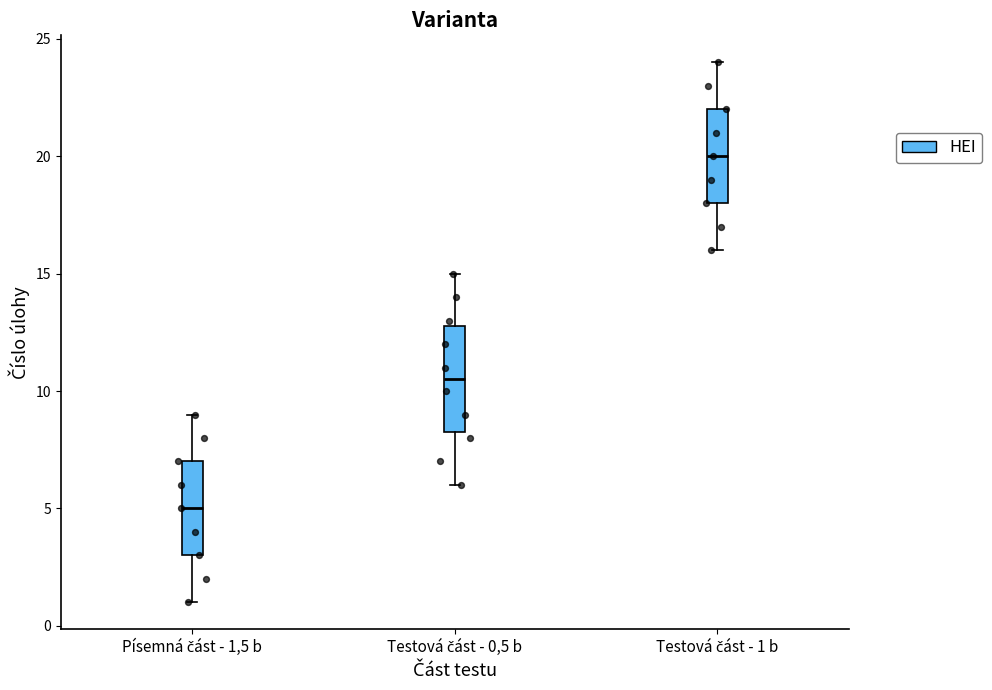

Where does the lower whisker of the box for Testová část - 1 b end on the y-axis? The values are not printed on the chart, so give them approximately, as read against the axis.

16.0